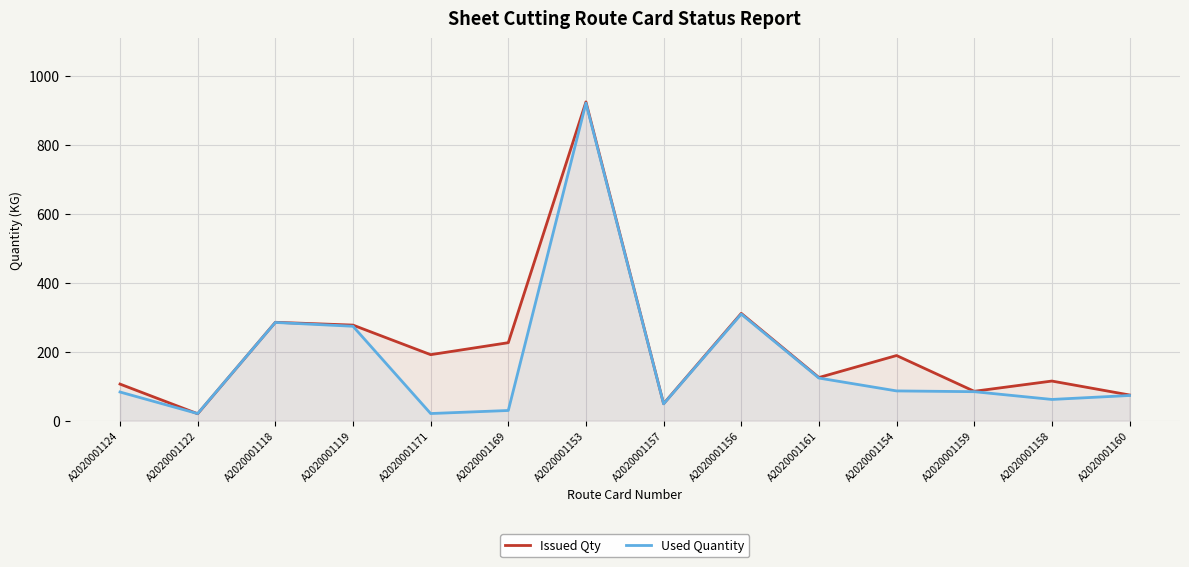

How many series are shown in this chart?

2